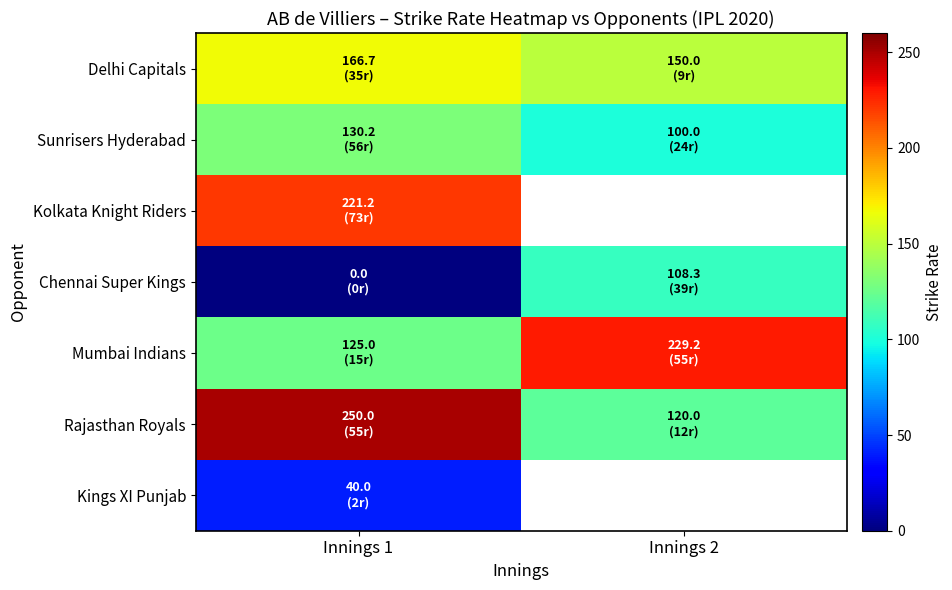

Between Innings 1 and Innings 2, which is larger?

Innings 1